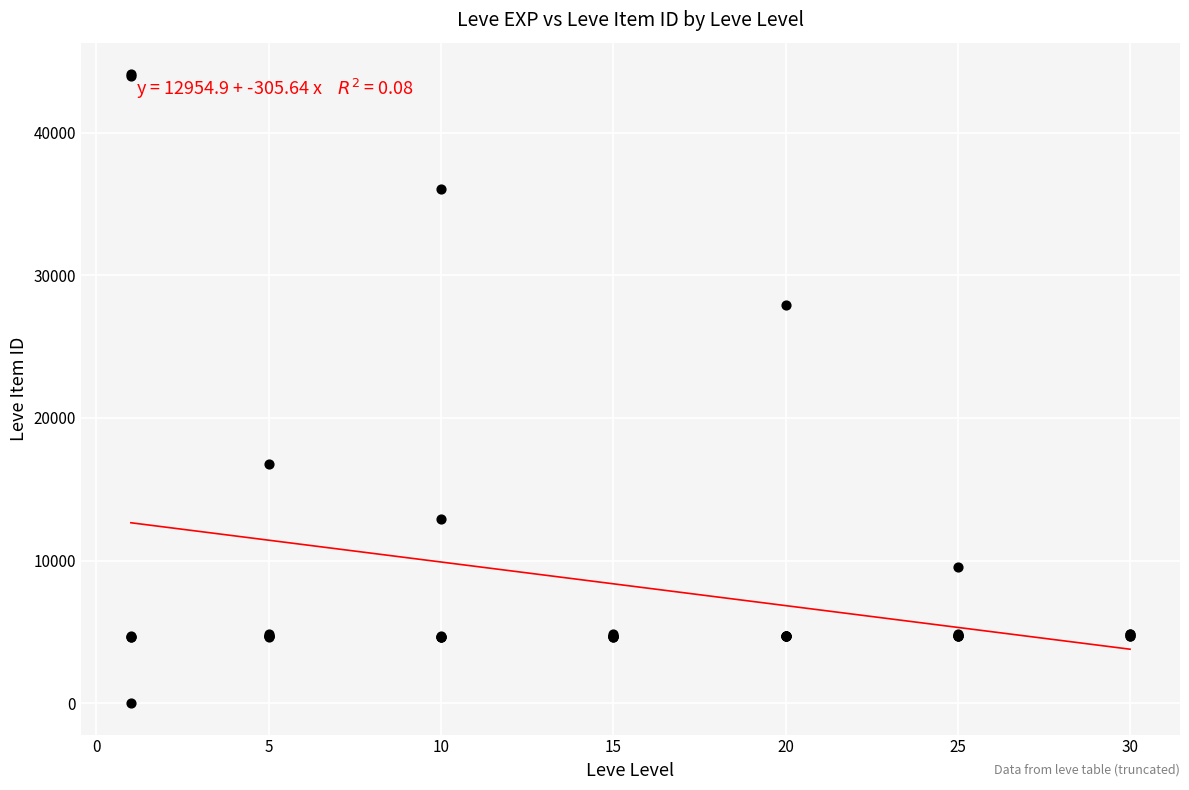

What Y value in the scatter plot is closest to 22050?

16734